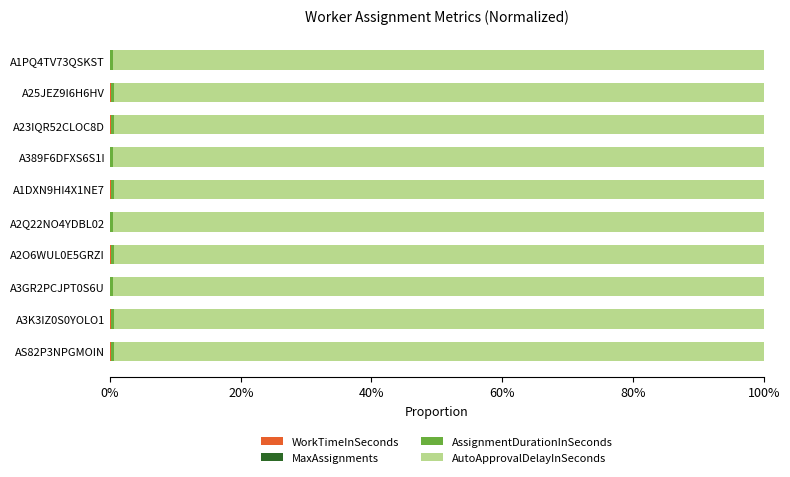

How many series are shown in this chart?

4